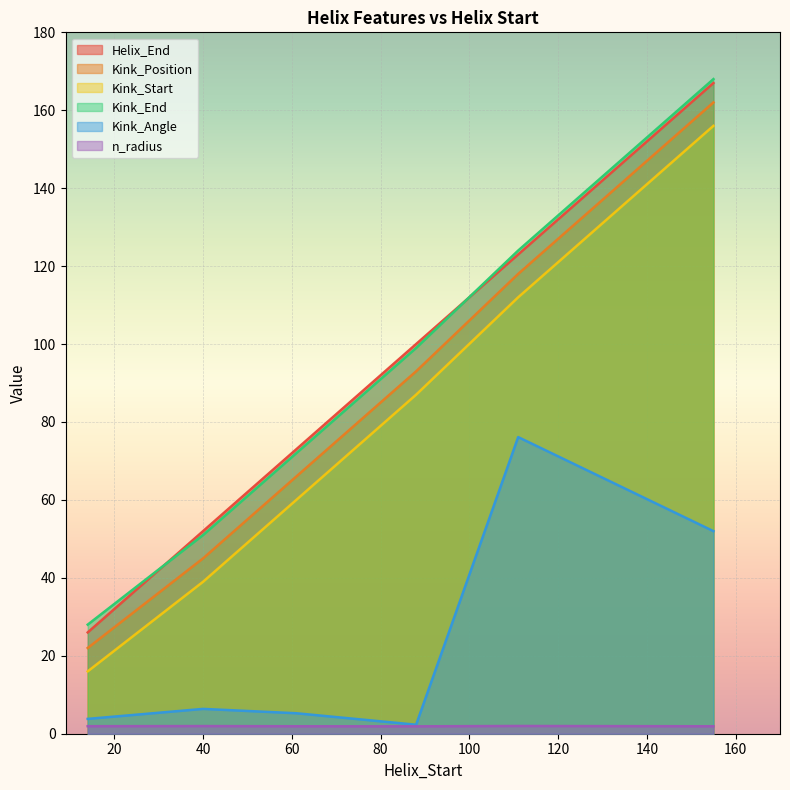

At 14, list the series in order from smallest to largest.

n_radius, Kink_Angle, Kink_Start, Kink_Position, Helix_End, Kink_End